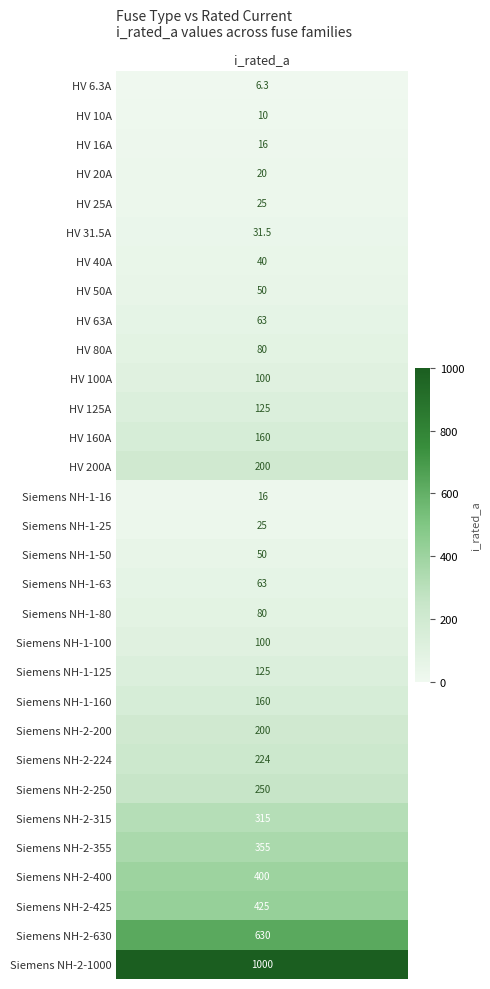

Reading left to right, what are all the values shown in this chart?

HV 6.3A=6.3	HV 10A=10.0	HV 16A=16.0	HV 20A=20.0	HV 25A=25.0	HV 31.5A=31.5	HV 40A=40.0	HV 50A=50.0	HV 63A=63.0	HV 80A=80.0	HV 100A=100.0	HV 125A=125.0	HV 160A=160.0	HV 200A=200.0	Siemens NH-1-16=16.0	Siemens NH-1-25=25.0	Siemens NH-1-50=50.0	Siemens NH-1-63=63.0	Siemens NH-1-80=80.0	Siemens NH-1-100=100.0	Siemens NH-1-125=125.0	Siemens NH-1-160=160.0	Siemens NH-2-200=200.0	Siemens NH-2-224=224.0	Siemens NH-2-250=250.0	Siemens NH-2-315=315.0	Siemens NH-2-355=355.0	Siemens NH-2-400=400.0	Siemens NH-2-425=425.0	Siemens NH-2-630=630.0	Siemens NH-2-1000=1000.0